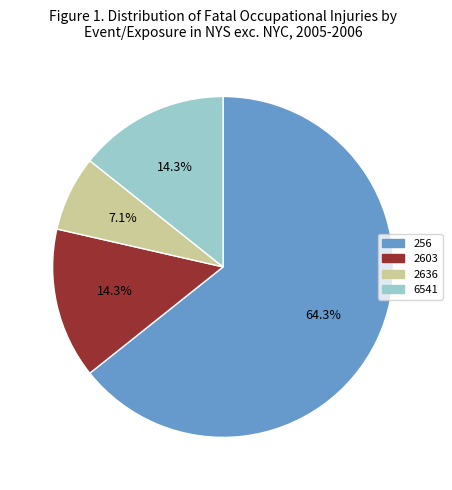

Does 2603 account for over 50% of the chart?

No